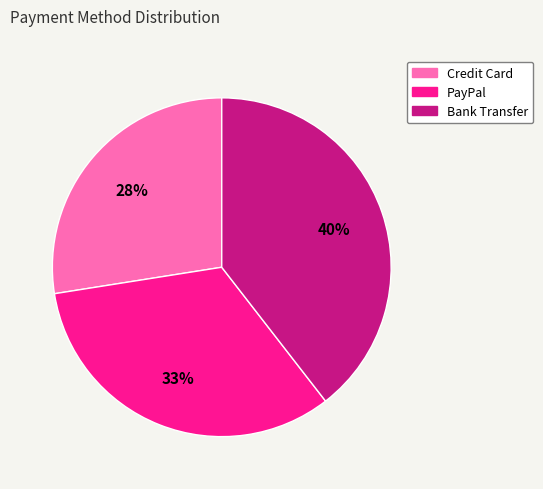

True or false: PayPal accounts for 43% of the total.

False